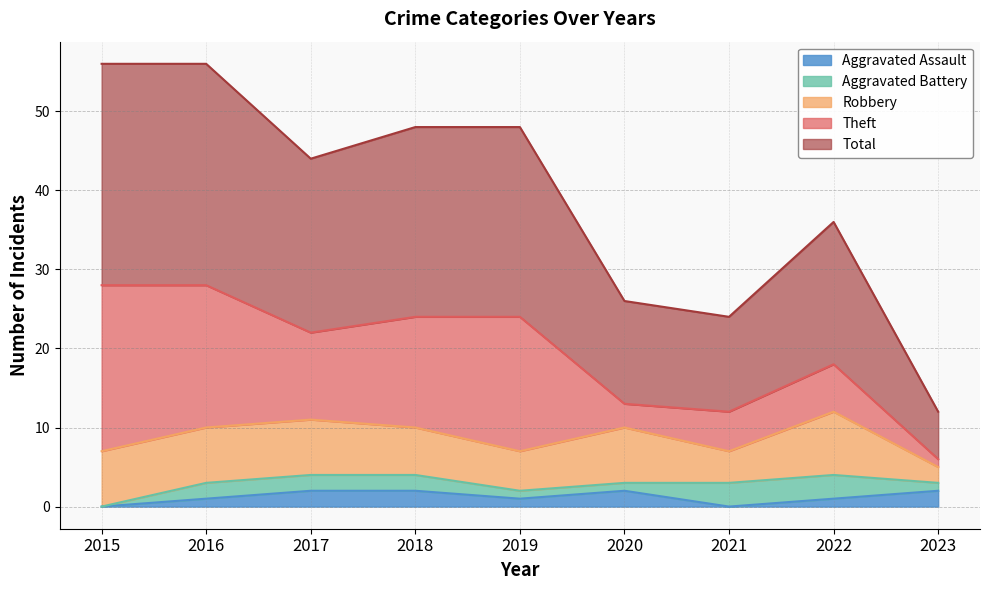

What is the value of the Aggravated Assault point at the 2nd from the left?

1